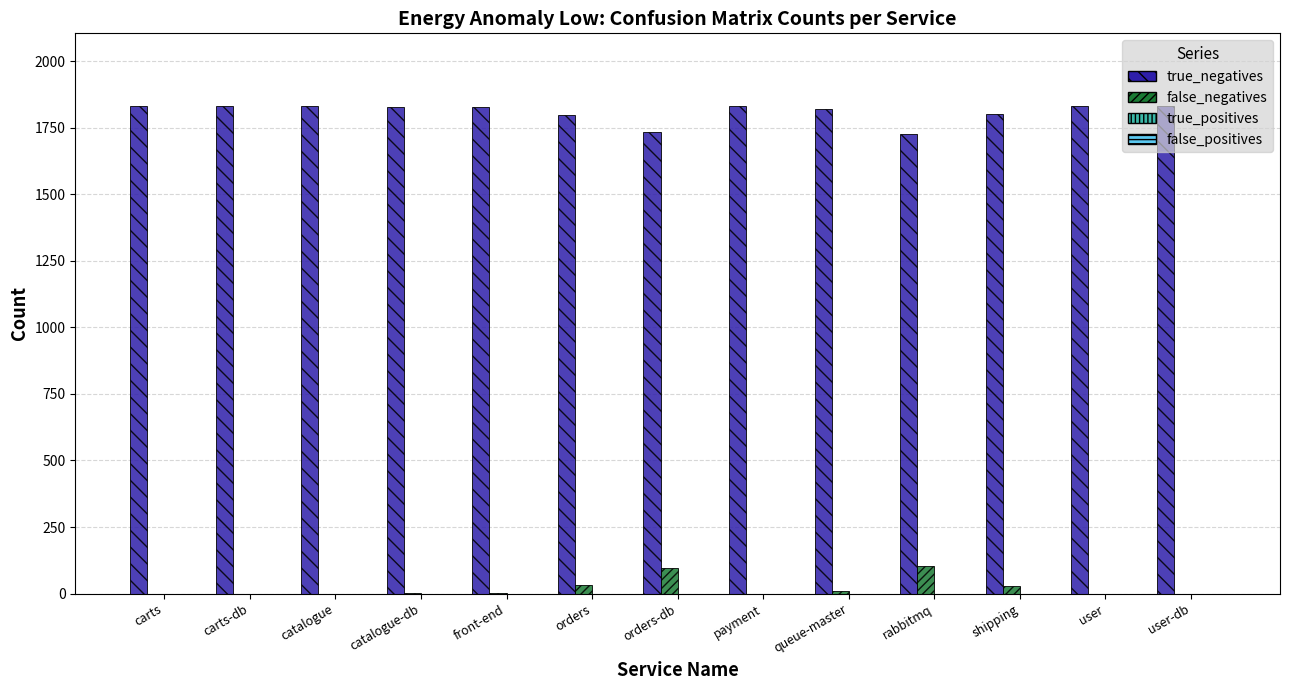

What is the greatest value displayed?

1830